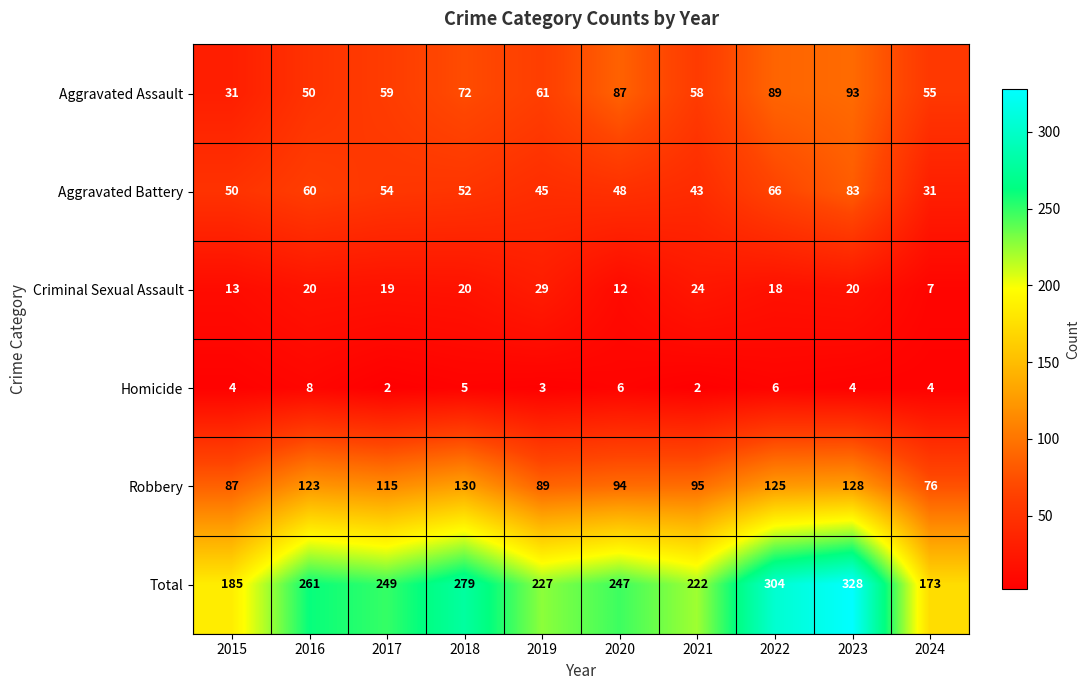

The value of Robbery at 2018 is 27. True or false?

False